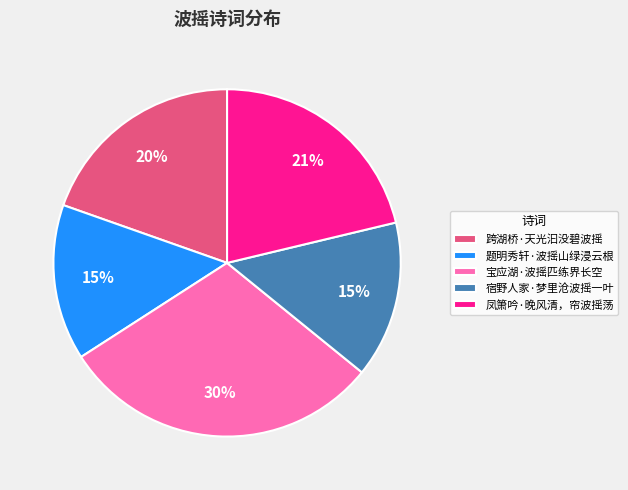

Which slice is the largest?

宝应湖·波摇匹练界长空